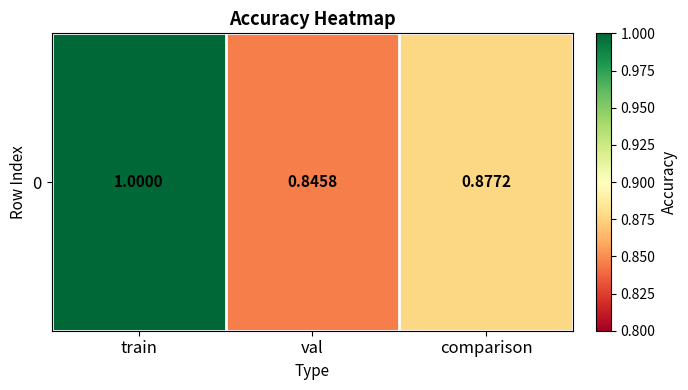

How many values are between 0 and 1?

3